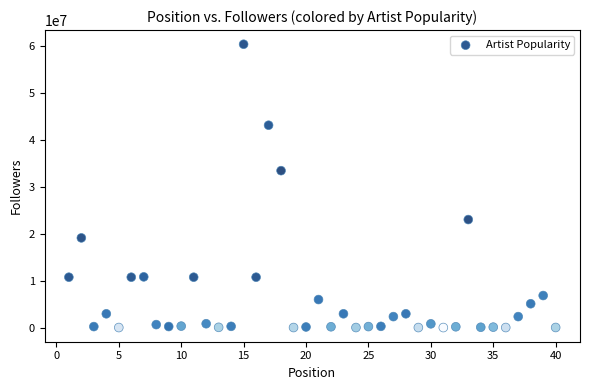

What is the range of X values (max minus min)?

39